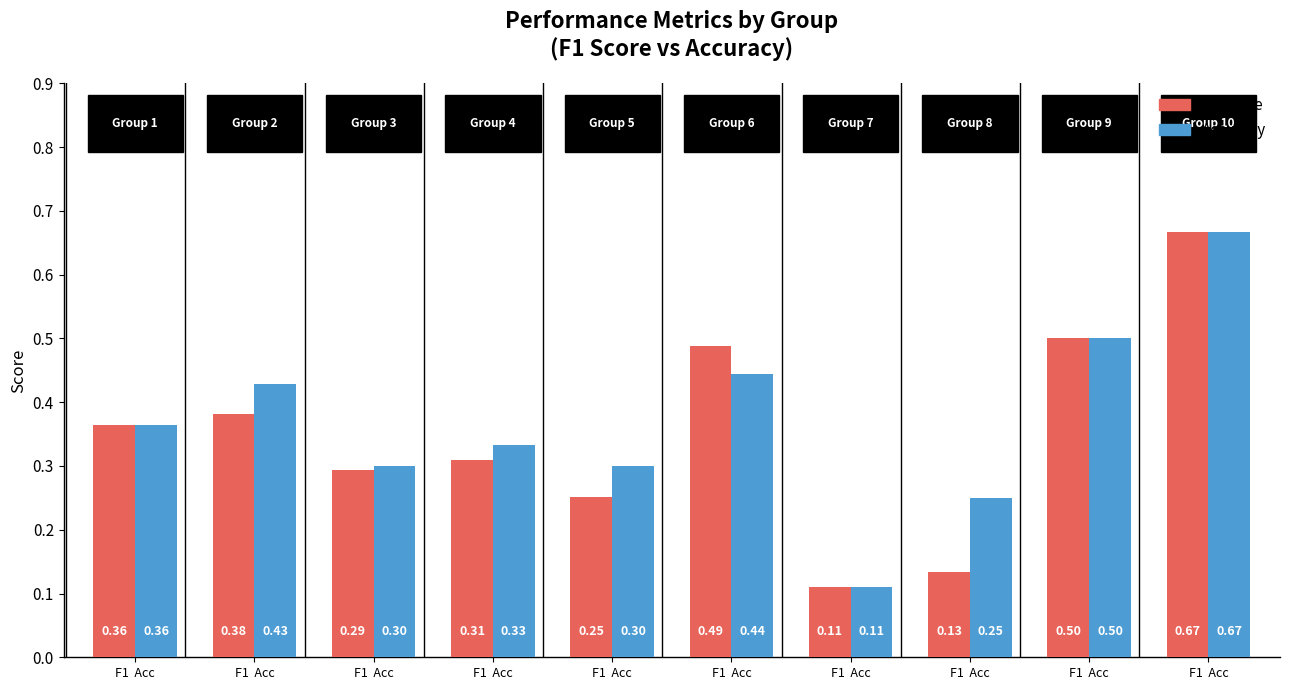

How many groups of bars are there?

10